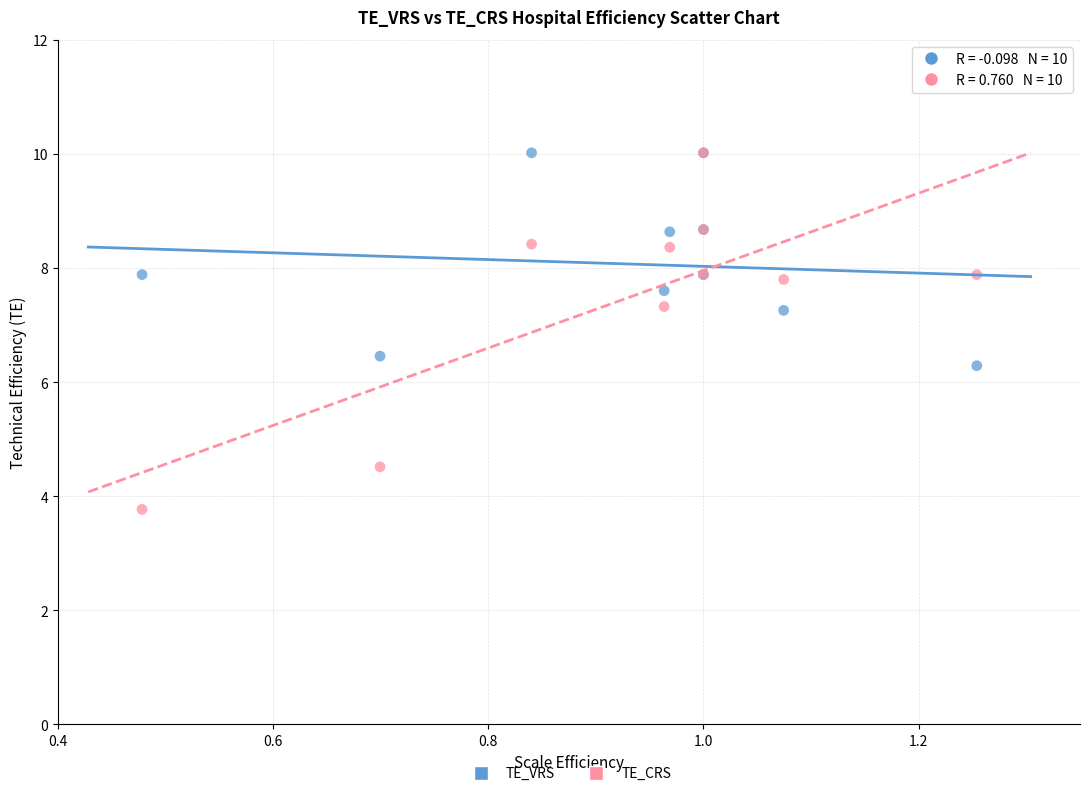

Across all series, what Y value is closest to 6?

6.3